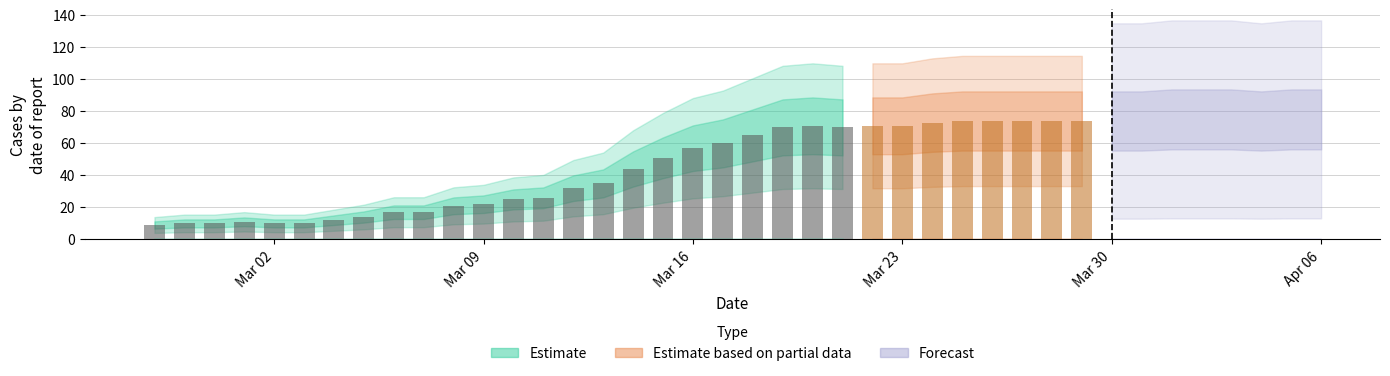

Where is the data nearest to the value 42?

2020-03-14